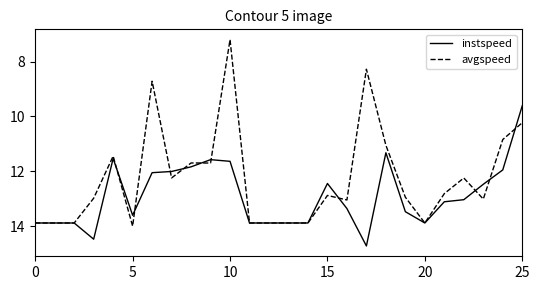

What is the greatest value displayed?

14.7